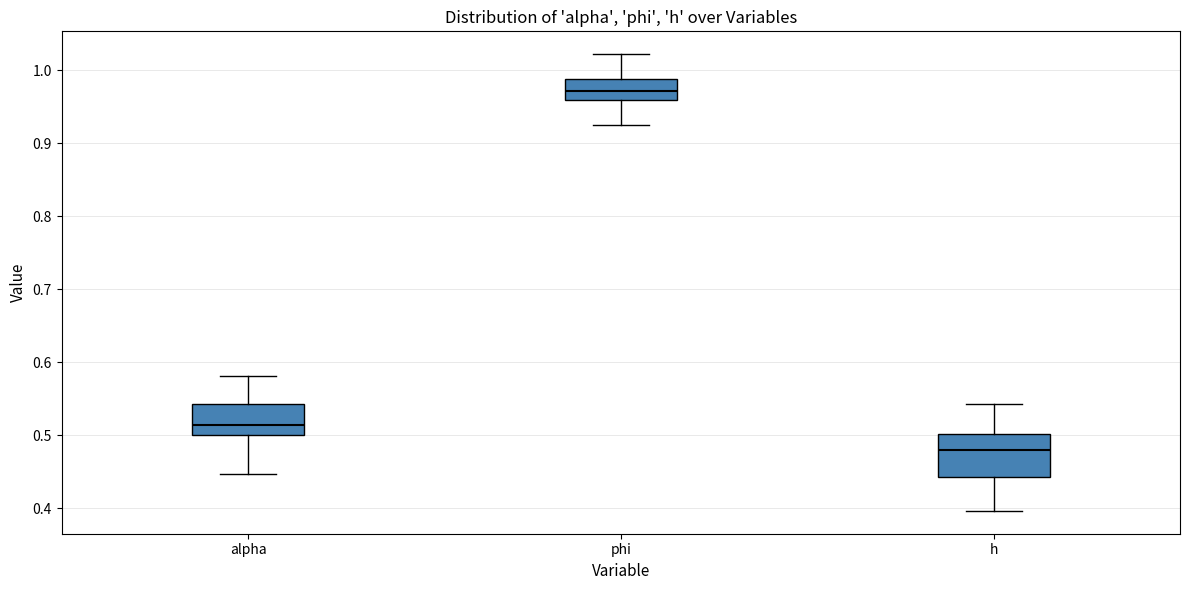

Comparing the boxes themselves (not the whiskers), which one is the tallest?

h